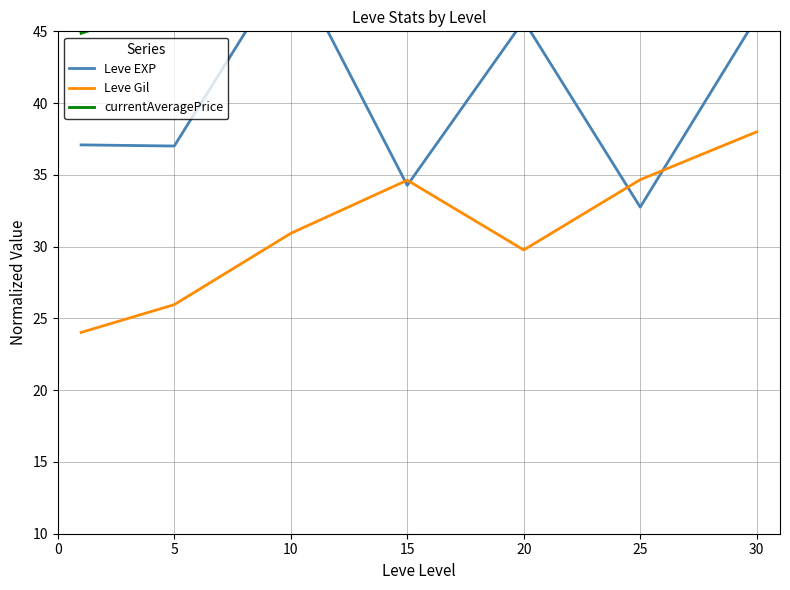

At how many categories does at least one series exceed 37?

7